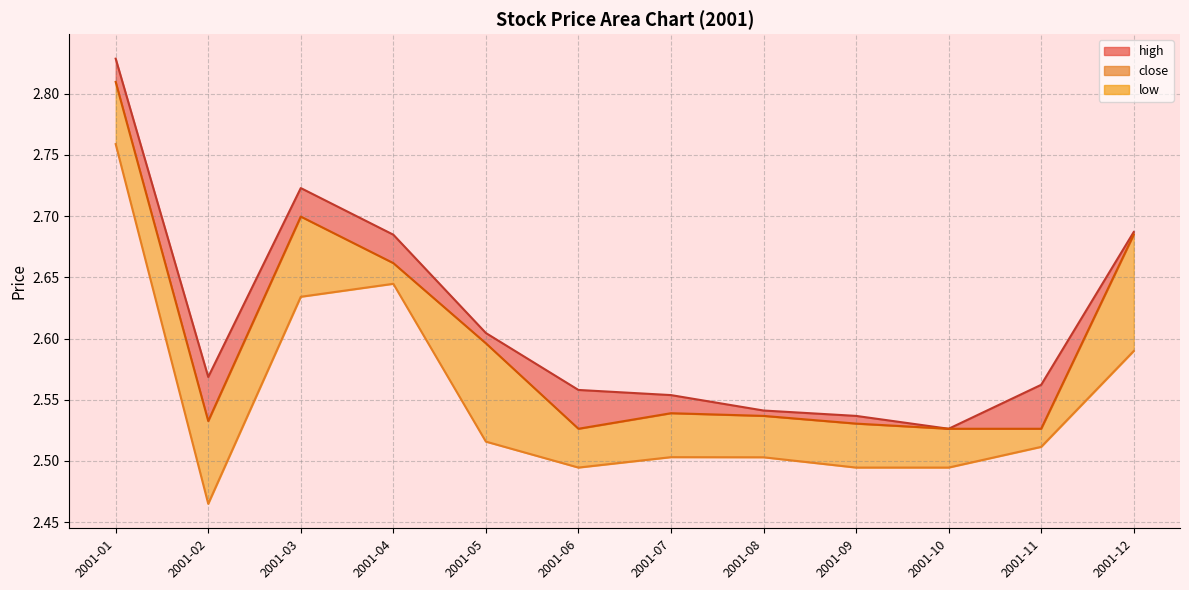

In low_line, how many points are higher than both neighbors (excluding endpoints)?

2